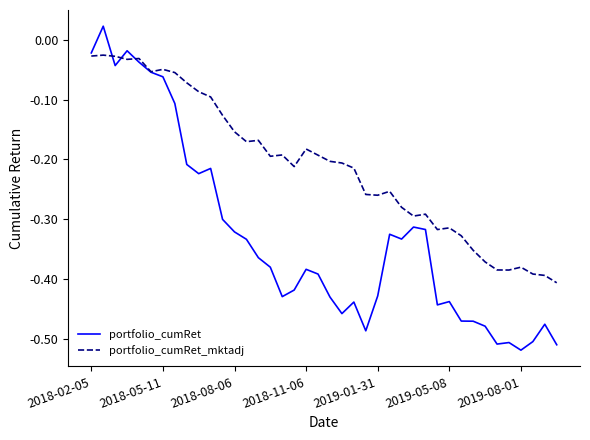

Rank the series by their maximum value, from lowest to highest.

portfolio_cumRet_mktadj, portfolio_cumRet